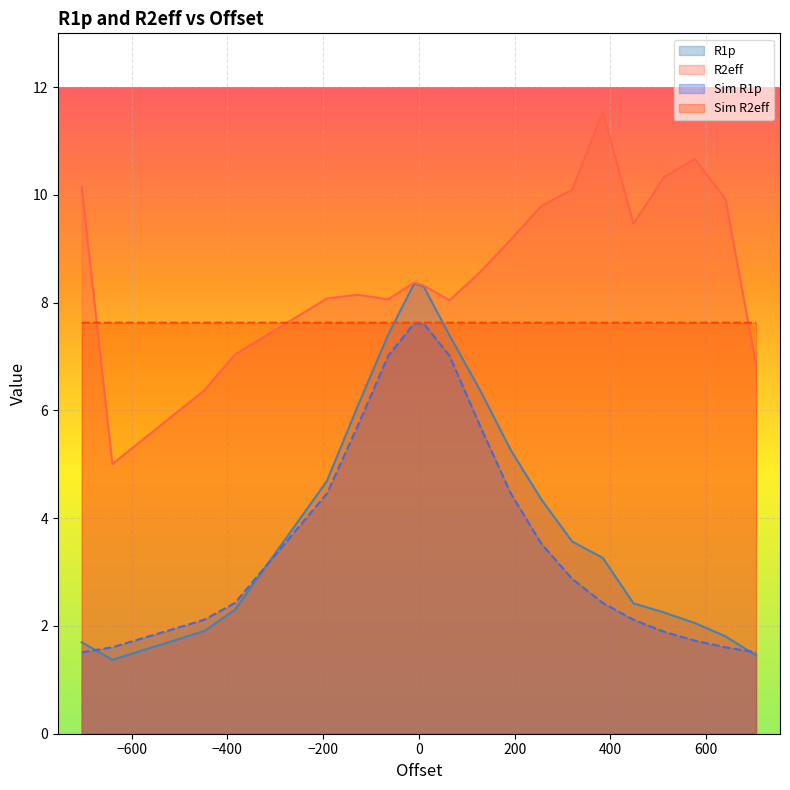

At which category does the chart reach its peak across all series?

384.0